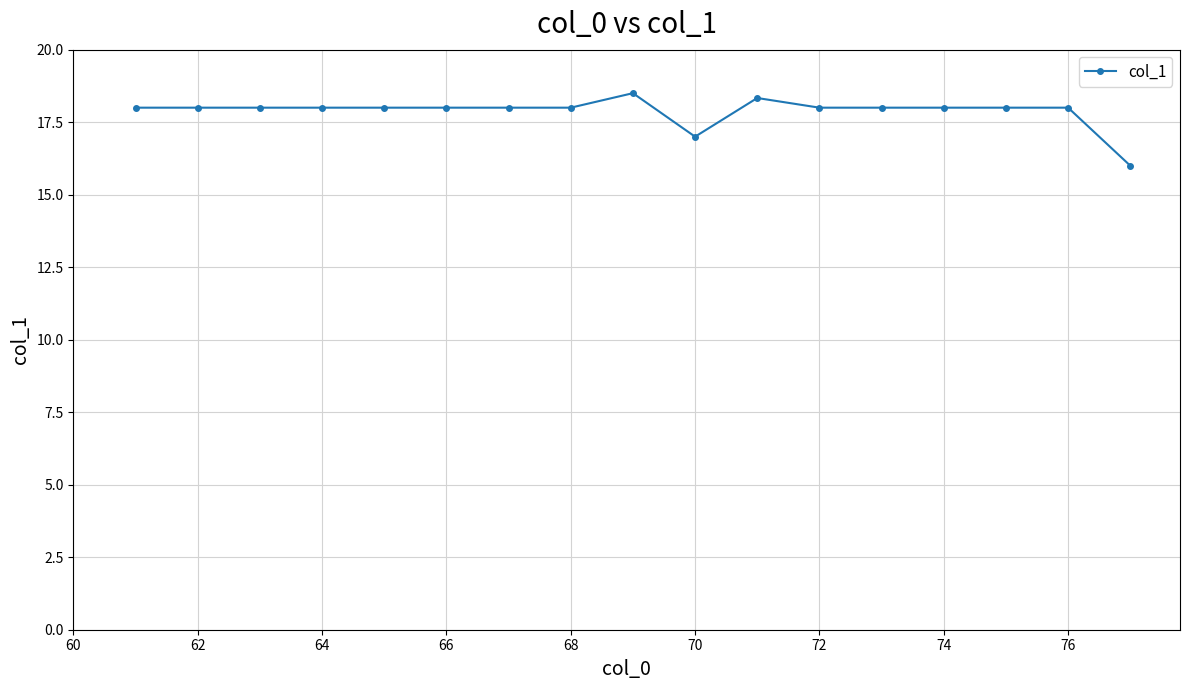

What is the value of the 13th point from the left?

18.0